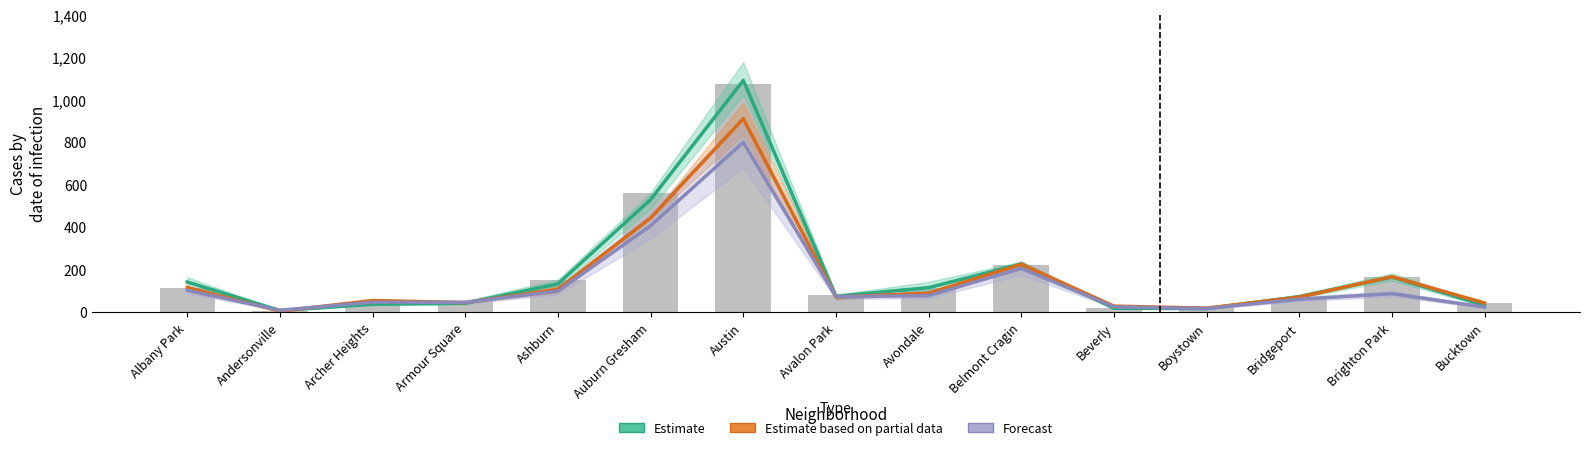

What is the approximate value of Estimate at Avondale?

116.3